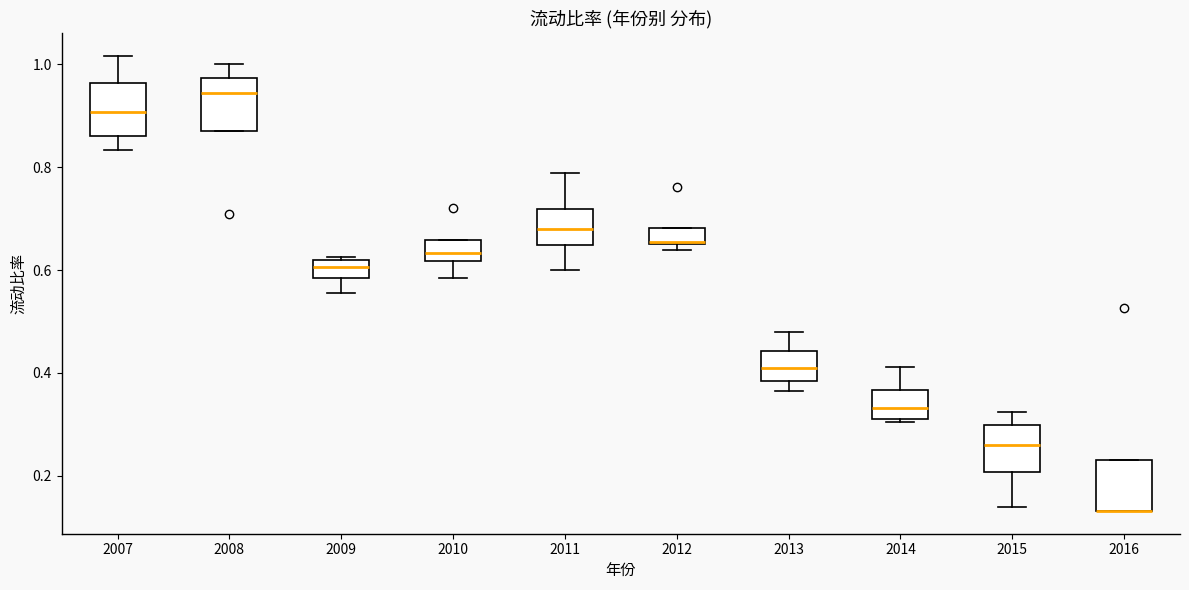

Where does the median line of the box at x = 2008 sit on the y-axis? The values are not printed on the chart, so give them approximately, as read against the axis.

0.94